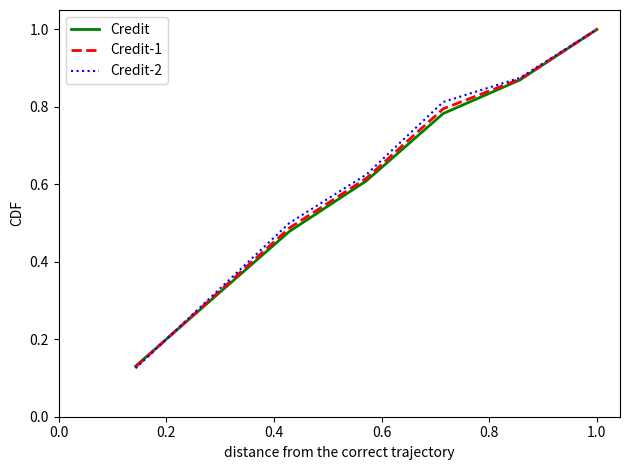

What are all the series names shown in the legend?

Credit, Credit-1, Credit-2